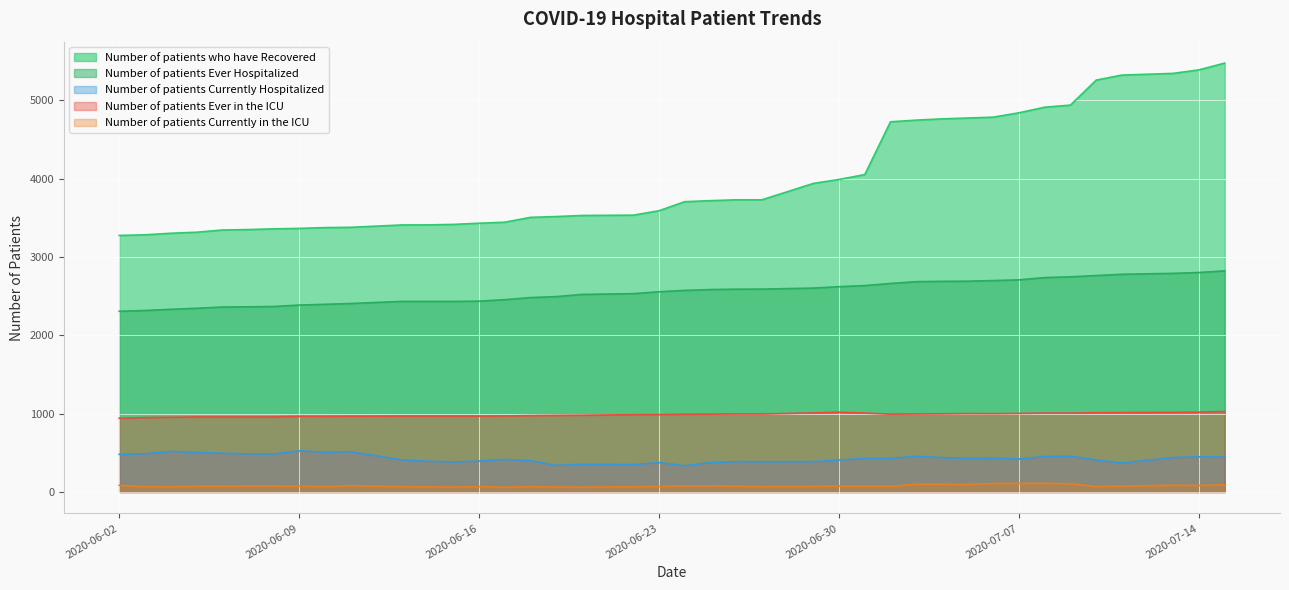

What is the difference between the Number of patients who have Recovered values at 06/14/2020 and 07/03/2020?

1337